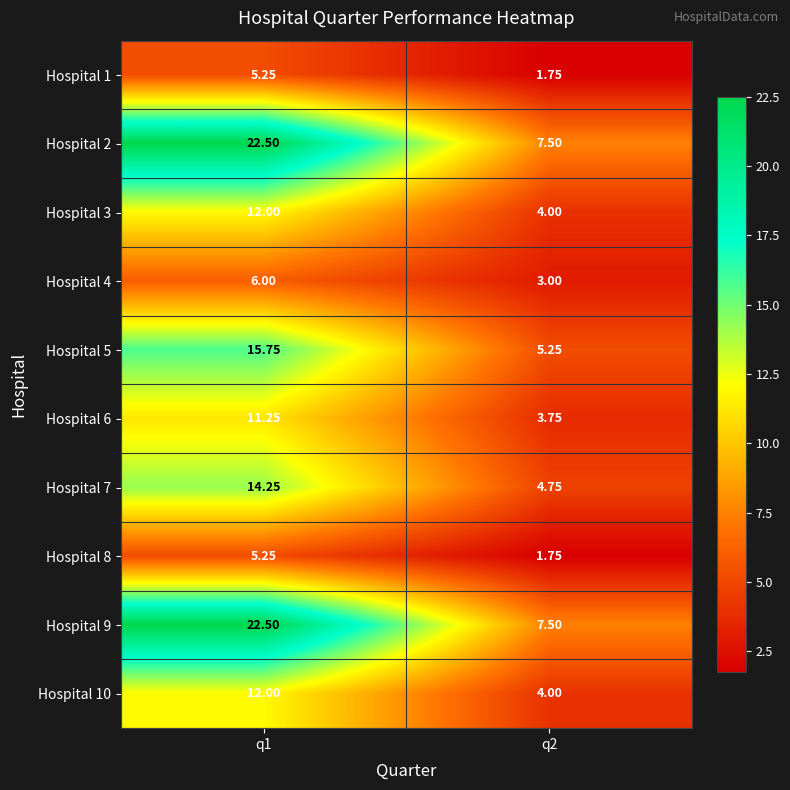

Is the value of Hospital 10 at q1 greater than the value of Hospital 8 at q1?

Yes